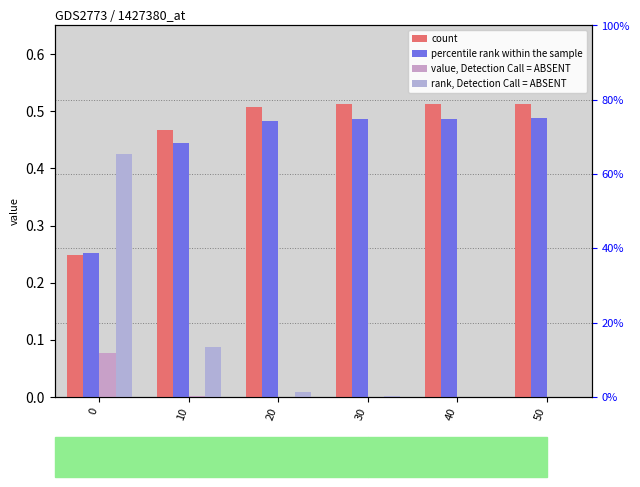

What is the sum of the percentile rank within the sample values at 40 and 20?

1.0